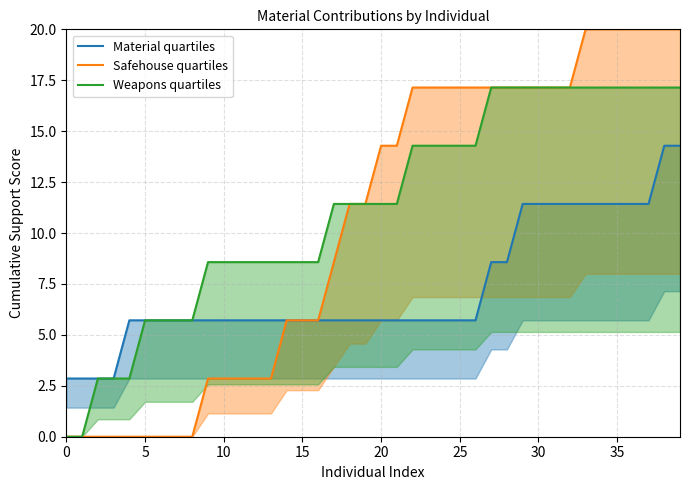

What is the greatest value displayed?

20.0